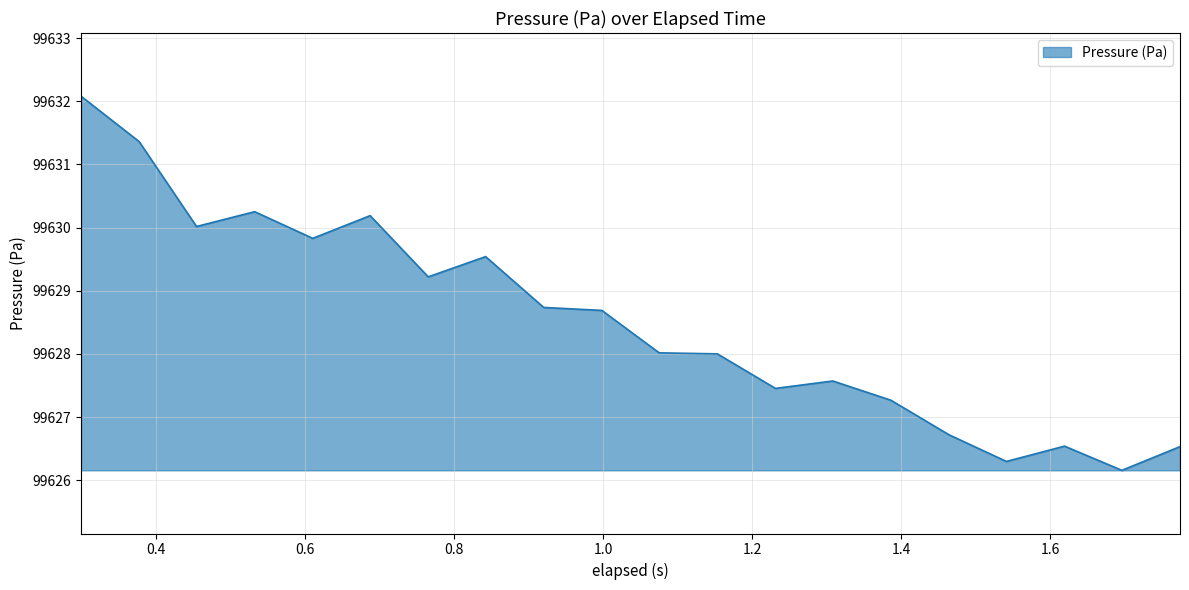

What is the difference between the maximum and minimum values?

5.9